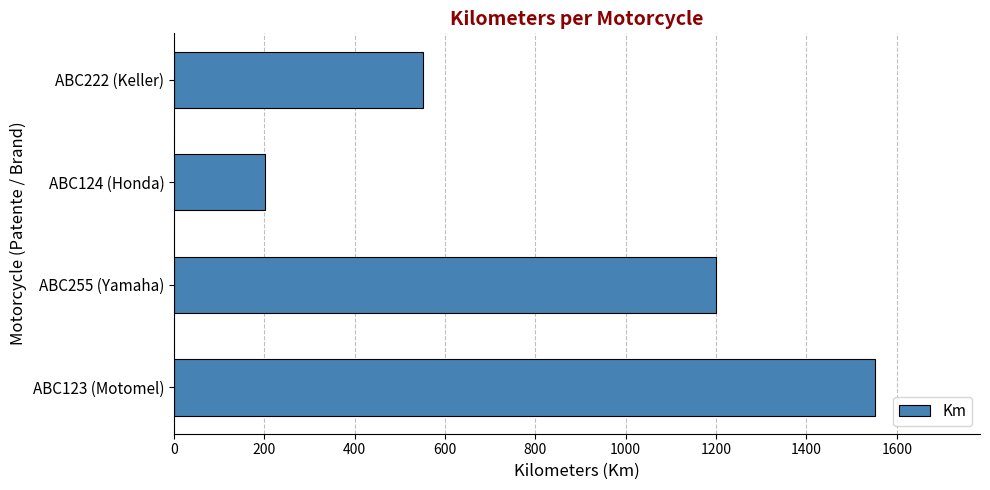

Reading top to bottom, extract all data points from this chart.

ABC222 (Keller)=550.9	ABC124 (Honda)=200.5	ABC255 (Yamaha)=1200.0	ABC123 (Motomel)=1551.5